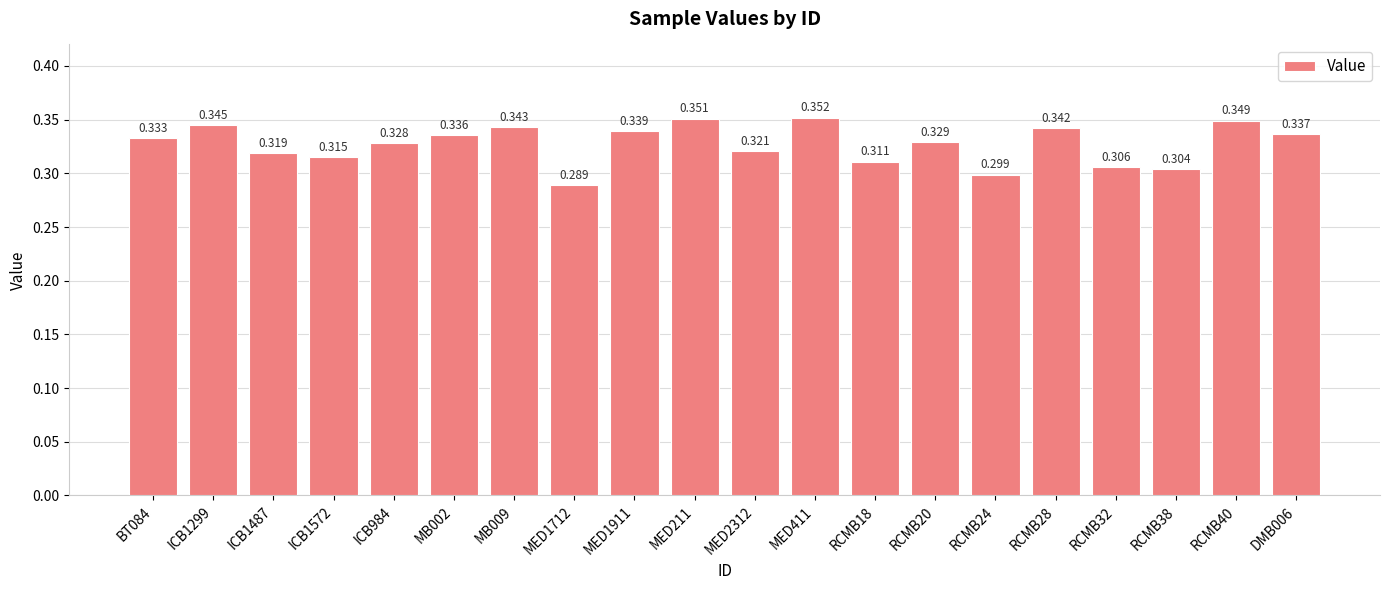

Reading left to right, list all the values displayed in this chart.

BT084=0.3	ICB1299=0.3	ICB1487=0.3	ICB1572=0.3	ICB984=0.3	MB002=0.3	MB009=0.3	MED1712=0.3	MED1911=0.3	MED211=0.4	MED2312=0.3	MED411=0.4	RCMB18=0.3	RCMB20=0.3	RCMB24=0.3	RCMB28=0.3	RCMB32=0.3	RCMB38=0.3	RCMB40=0.3	DMB006=0.3